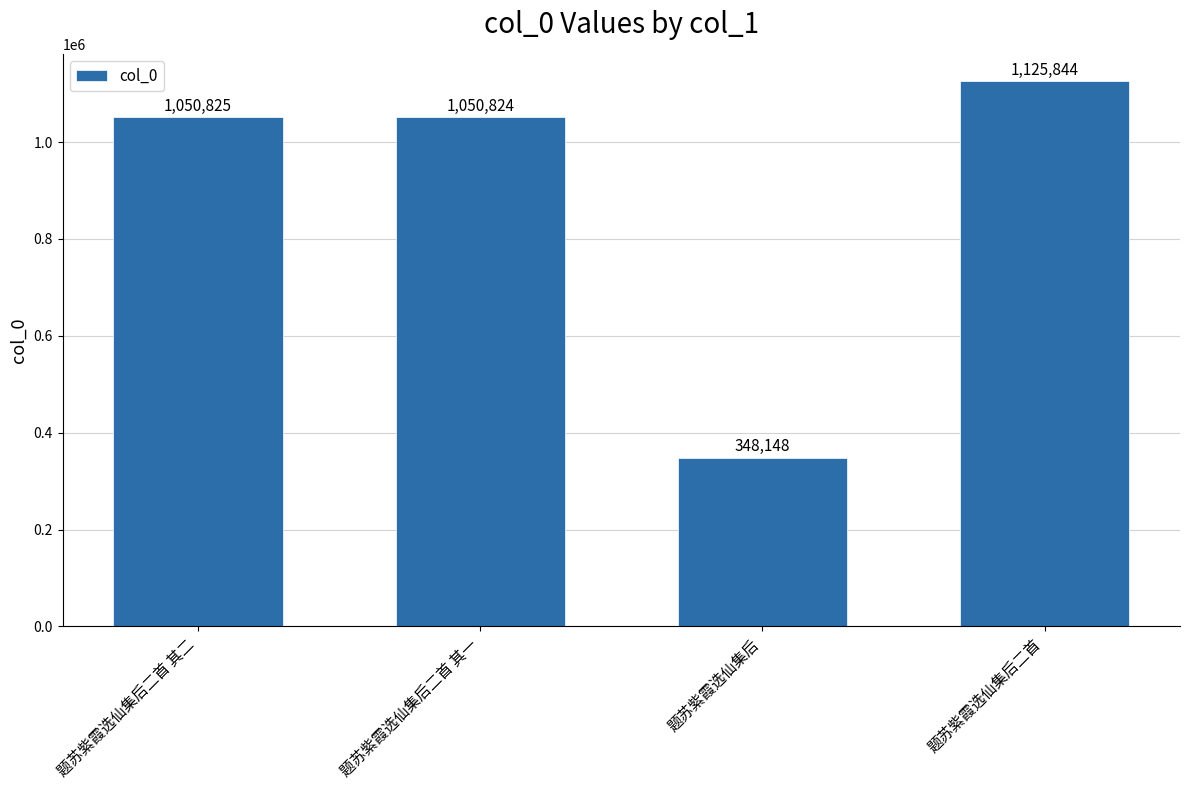

What is the label of the 3rd bar from the left?

题苏紫霞选仙集后